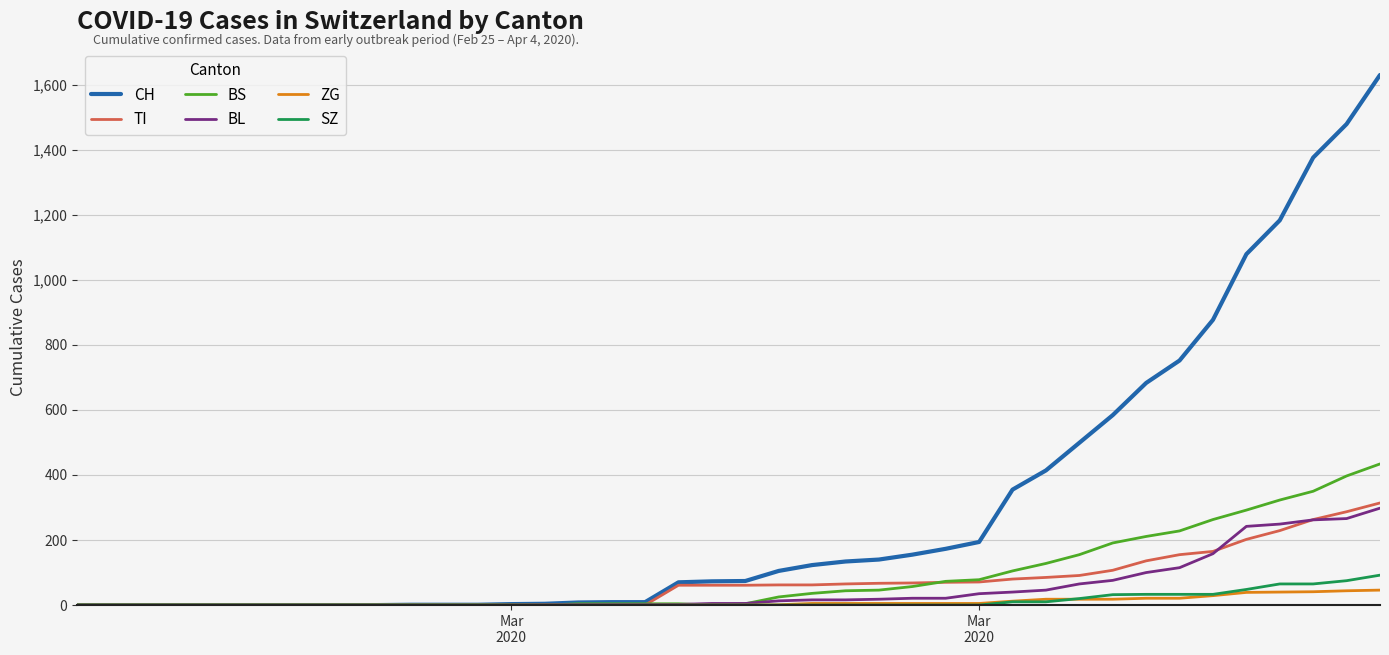

Which series has the largest total across all categories?

CH